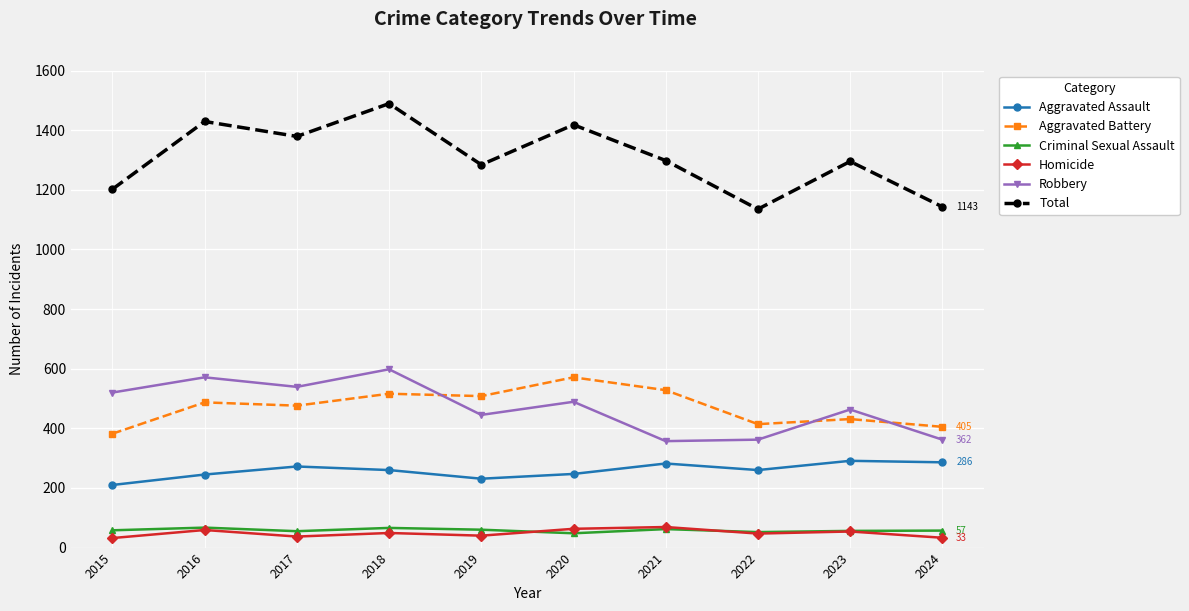

What is the minimum value shown in the chart?

32